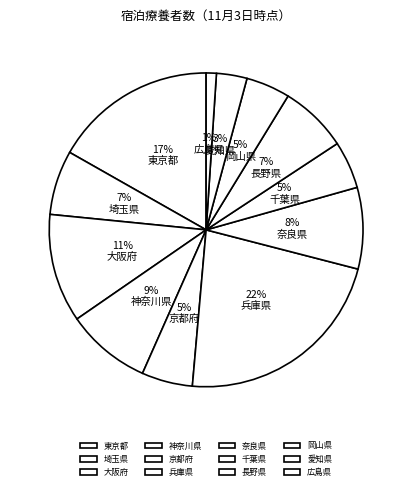

What percentage do 奈良県 and 兵庫県 together represent?

30.8%